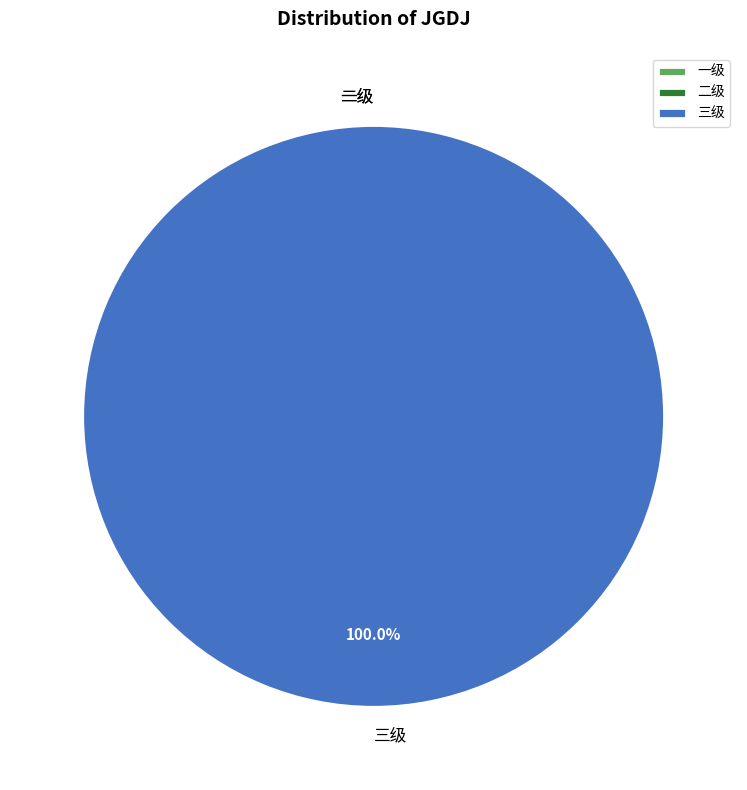

Does any single category account for the majority?

Yes